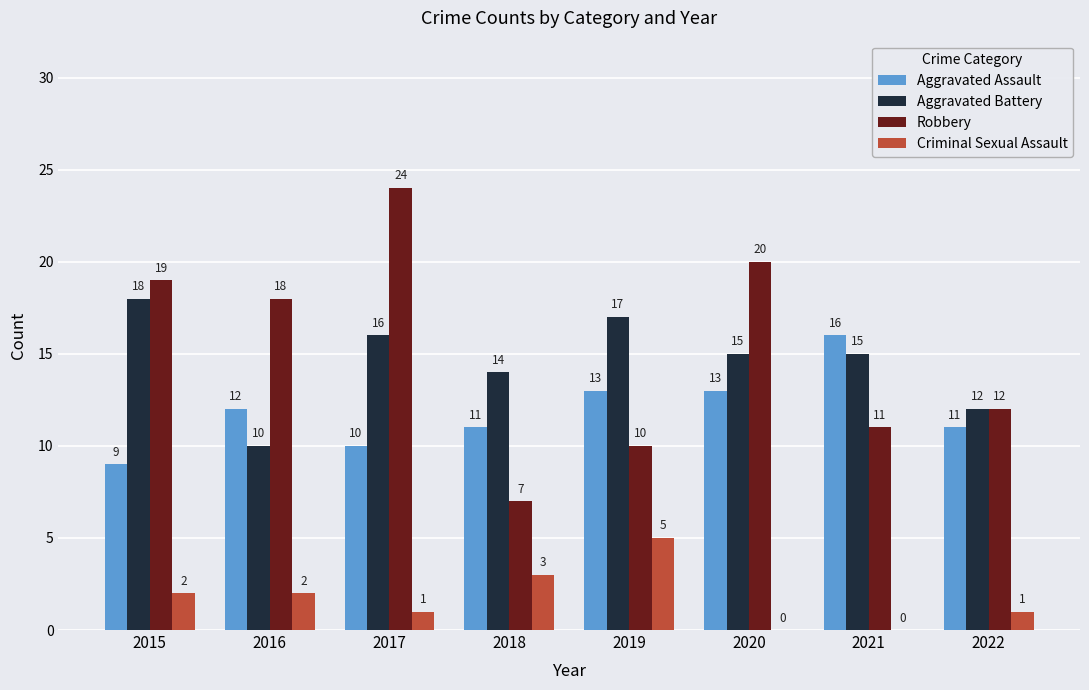

Is it true that Robbery equals 18 at 2016?

True